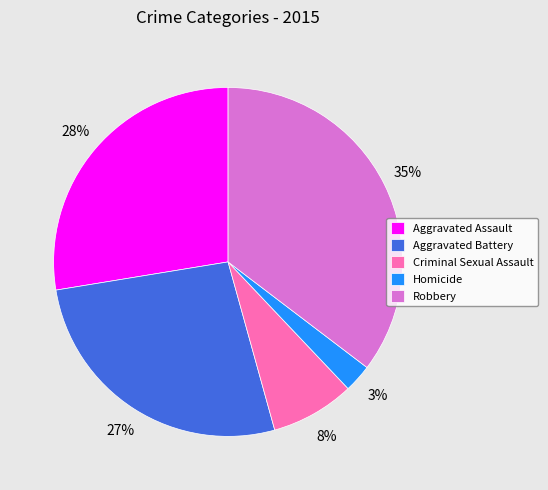

To the nearest percent, what is the difference between the Homicide and Aggravated Battery slice percentages?

24%